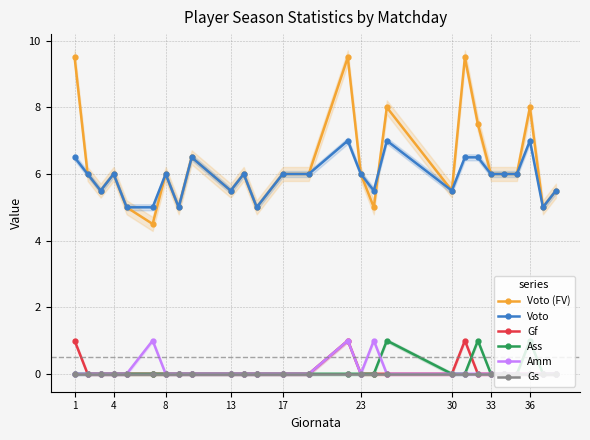

Which series has the widest spread of values?

Voto (FV)